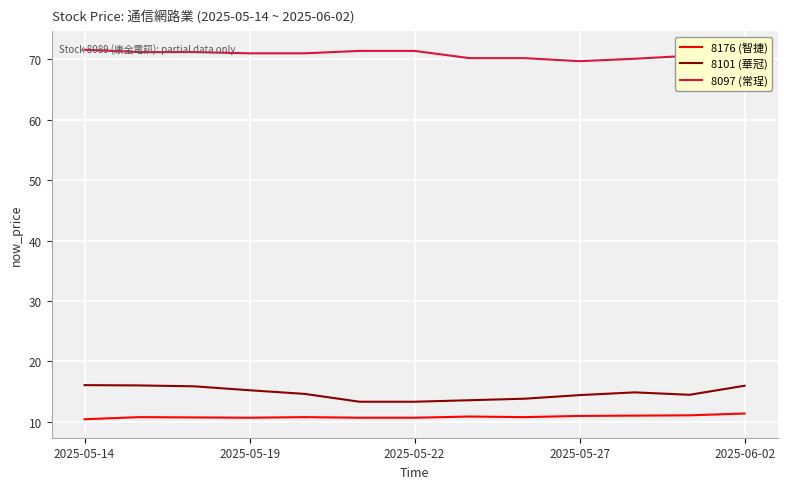

True or false: 8176 (智捷) and 8101 (華冠) cross at least once.

False